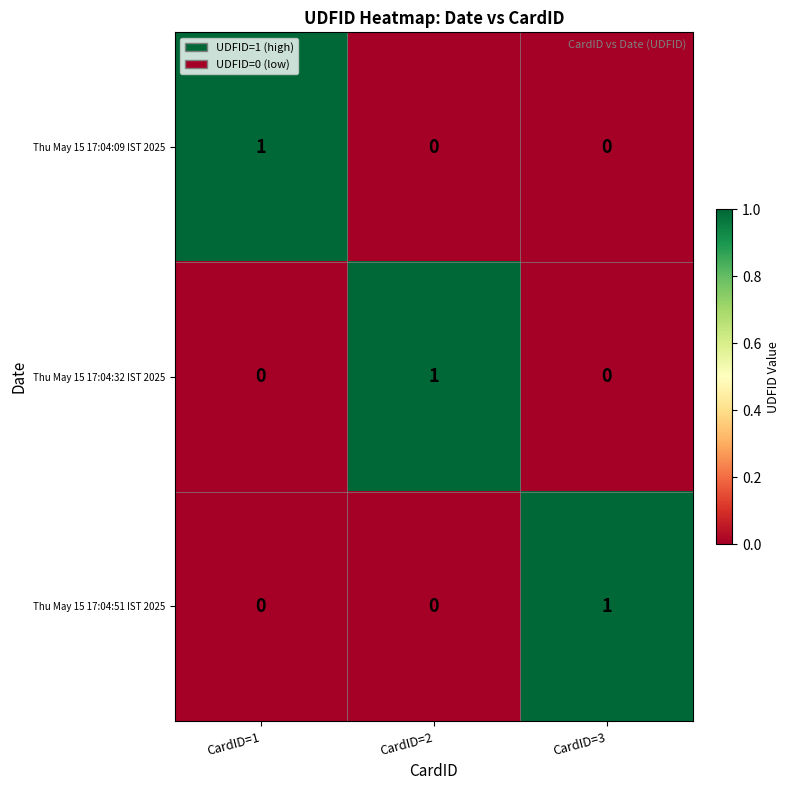

The value of Thu May 15 17:04:32 IST 2025 at CardID=2 is 2. True or false?

False